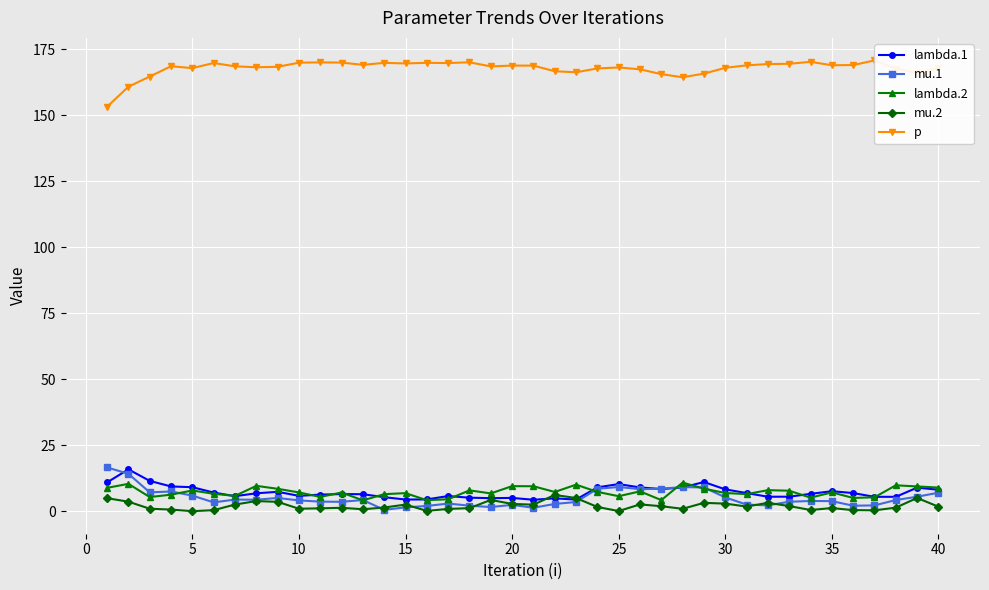

What is the average value of the lambda.1 series?

7.3